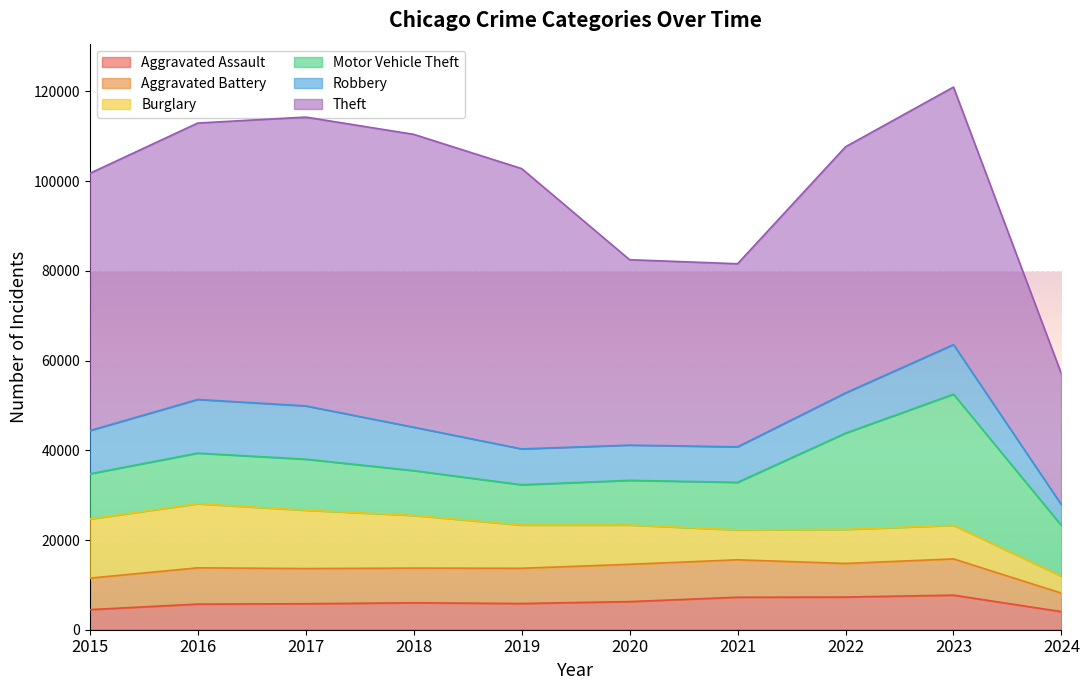

Reading right to left, what are all the values shown in this chart?

Aggravated Assault: 2024=4028	2023=7710	2022=7280	2021=7242	2020=6264	2019=5841	2018=6001	2017=5793	2016=5712	2015=4480
Aggravated Battery: 2024=4126	2023=8078	2022=7489	2021=8347	2020=8320	2019=7858	2018=7735	2017=7845	2016=8086	2015=7019
Burglary: 2024=3767	2023=7482	2022=7593	2021=6662	2020=8758	2019=9638	2018=11747	2017=13001	2016=14289	2015=13184
Motor Vehicle Theft: 2024=11304	2023=29243	2022=21461	2021=10603	2020=9959	2019=8977	2018=9985	2017=11380	2016=11285	2015=10068
Robbery: 2024=4626	2023=11056	2022=8962	2021=7920	2020=7855	2019=7995	2018=9681	2017=11880	2016=11960	2015=9638
Theft: 2024=29173	2023=57406	2022=54878	2021=40810	2020=41335	2019=62495	2018=65289	2017=64386	2016=61623	2015=57351